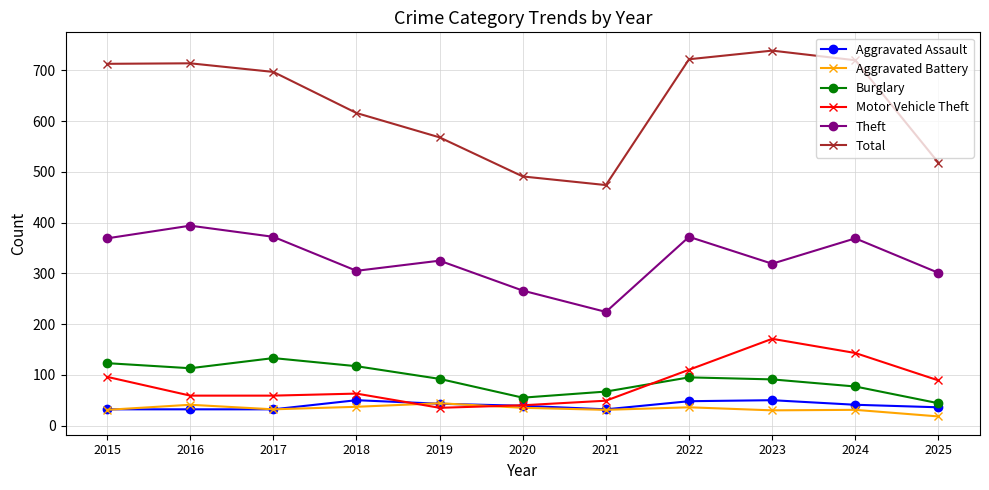

Between 2017 and 2021, which series saw the biggest shift?

Total